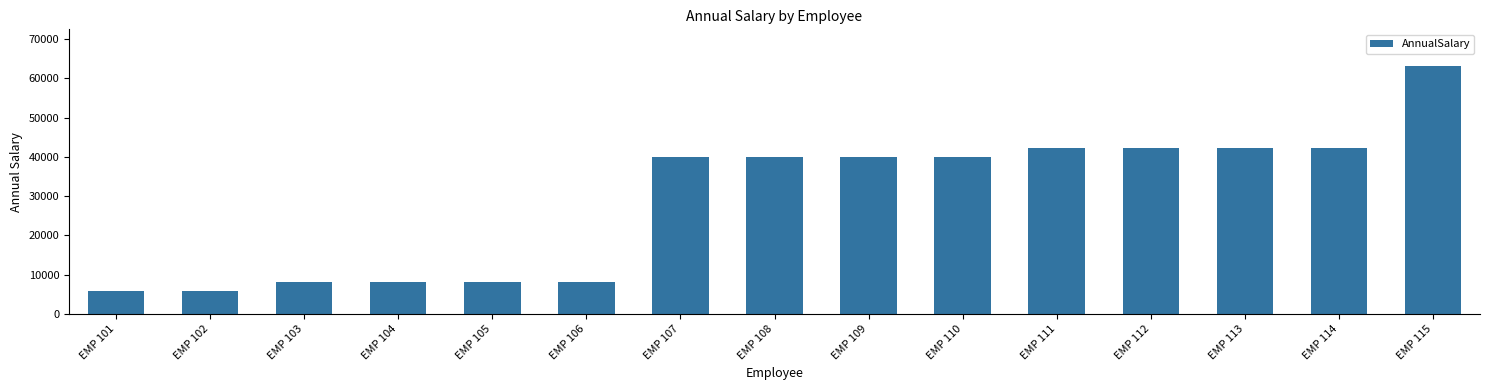

How many bars are there in total?

15